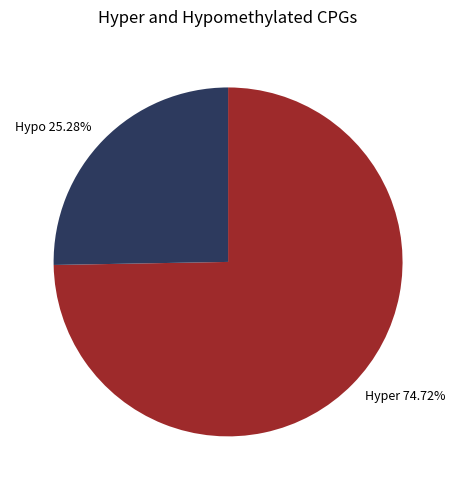

What is the ratio of the value at Hyper 74.72% to the value at Hypo 25.28%?

3.0